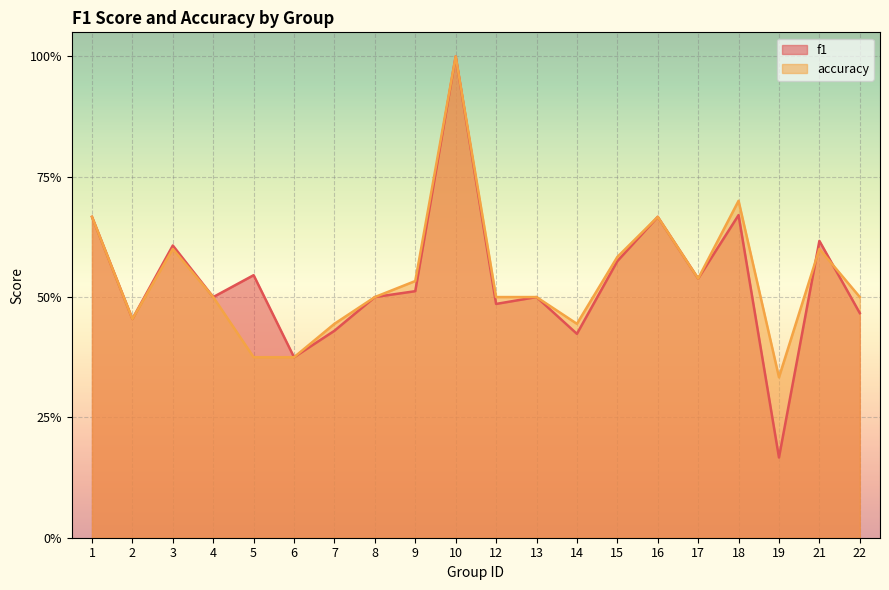

Reading left to right, extract all data points from this chart.

f1: 1=0.7	2=0.5	3=0.6	4=0.5	5=0.5	6=0.4	7=0.4	8=0.5	9=0.5	10=1.0	12=0.5	13=0.5	14=0.4	15=0.6	16=0.7	17=0.5	18=0.7	19=0.2	21=0.6	22=0.5
accuracy: 1=0.7	2=0.5	3=0.6	4=0.5	5=0.4	6=0.4	7=0.4	8=0.5	9=0.5	10=1.0	12=0.5	13=0.5	14=0.4	15=0.6	16=0.7	17=0.5	18=0.7	19=0.3	21=0.6	22=0.5